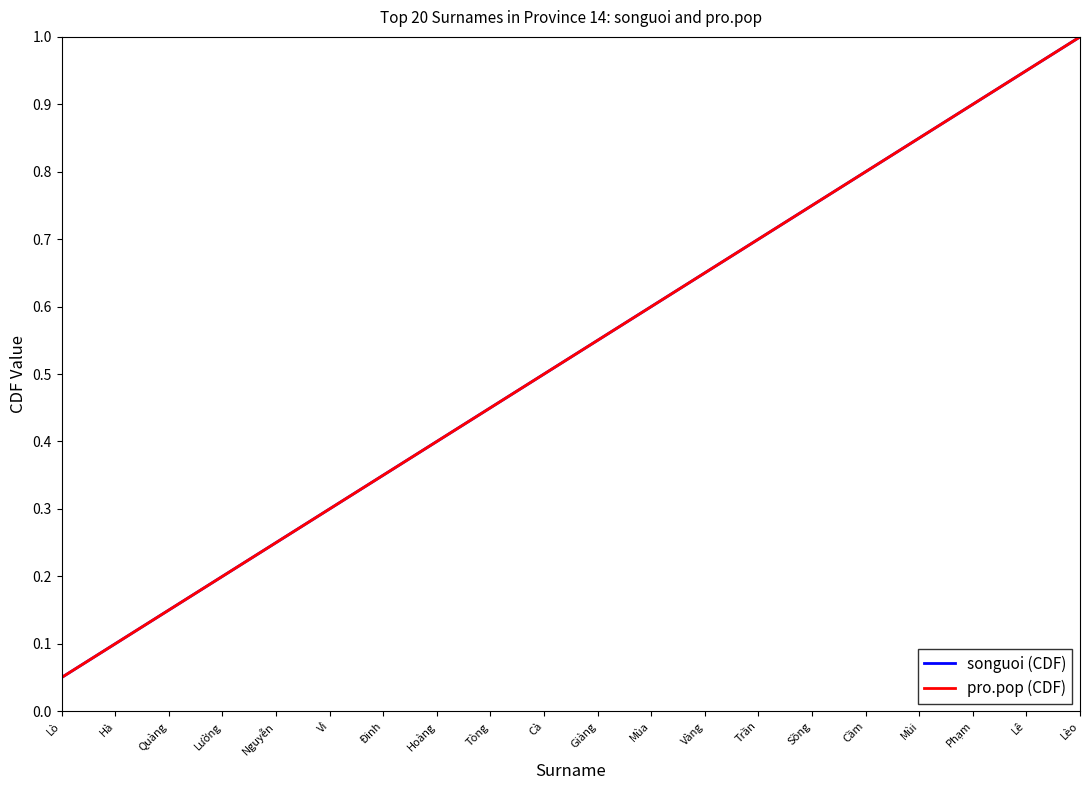

True or false: pro.pop (CDF) has more than 1 interior local peaks.

False